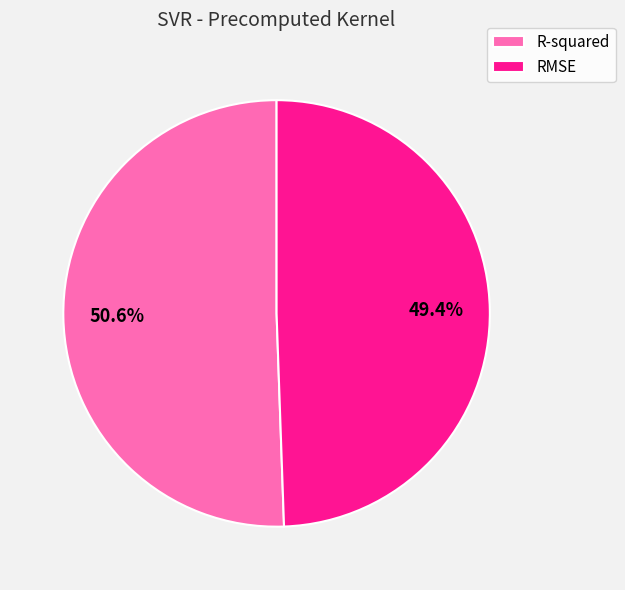

Which category accounts for the majority?

R-squared